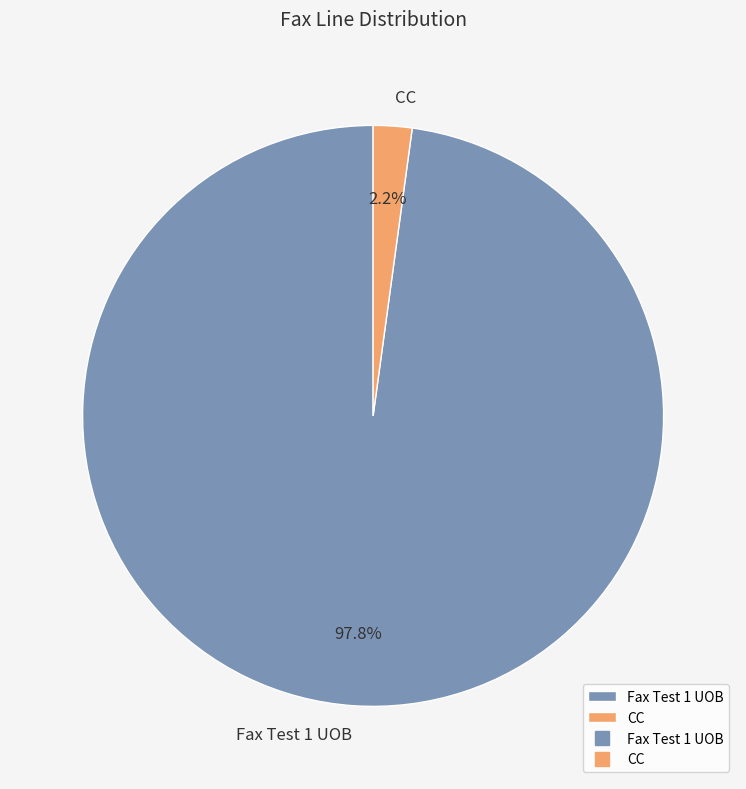

Which category accounts for the majority?

Fax Test 1 UOB